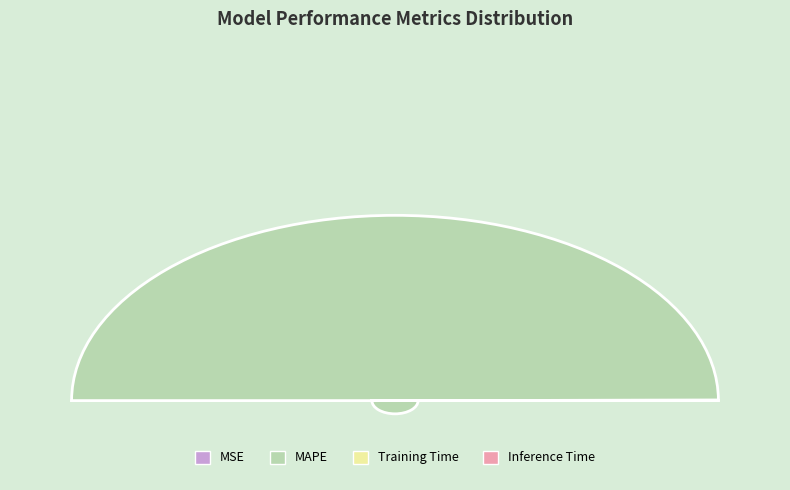

The MSE slice represents 0% of the pie. True or false?

True